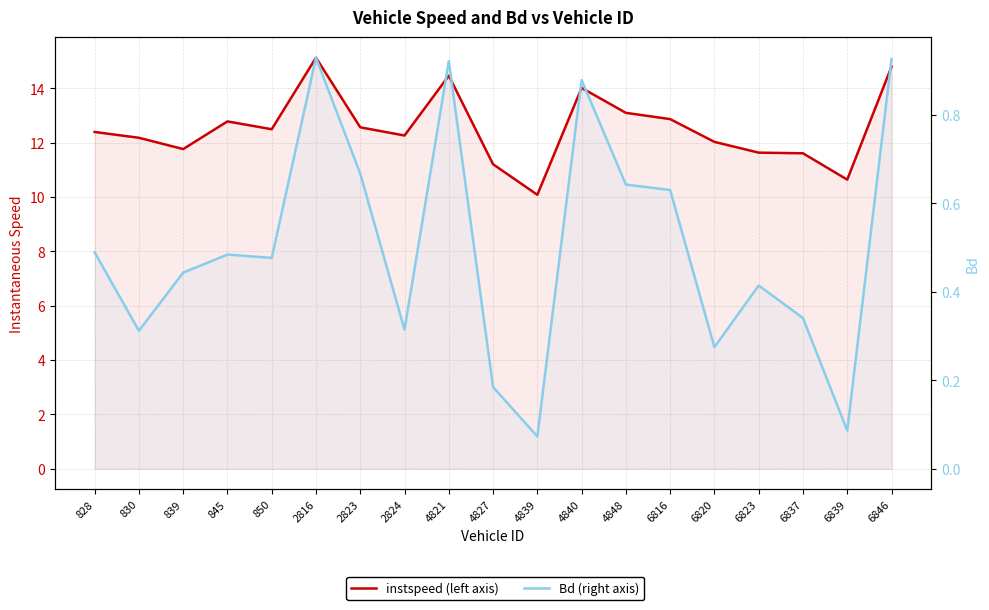

Where is instspeed (left axis) nearest to the value 12?

6820